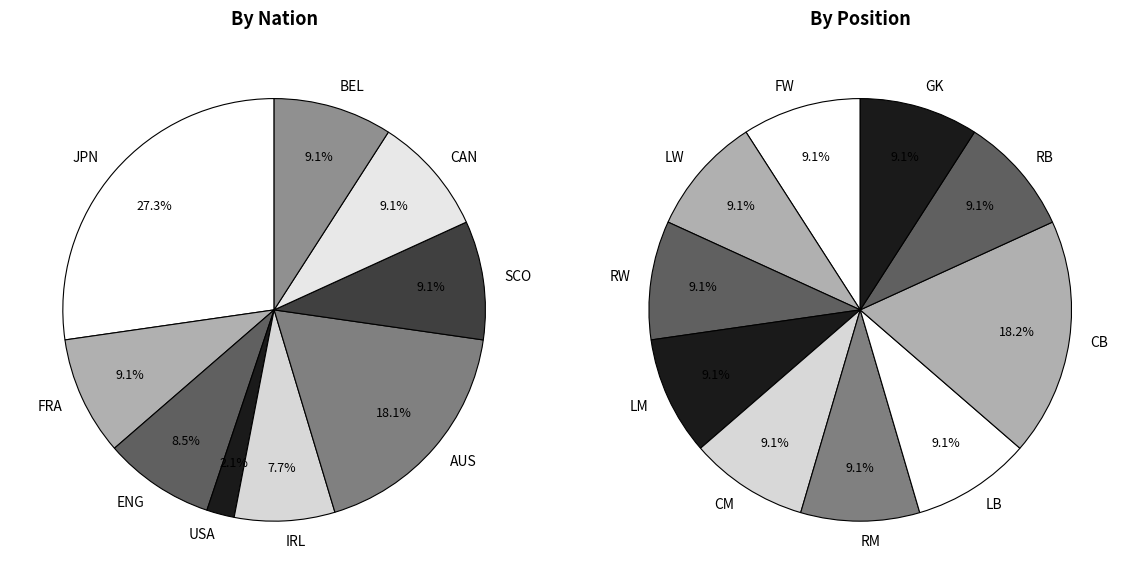

Is there any slice that represents more than half of the pie?

No